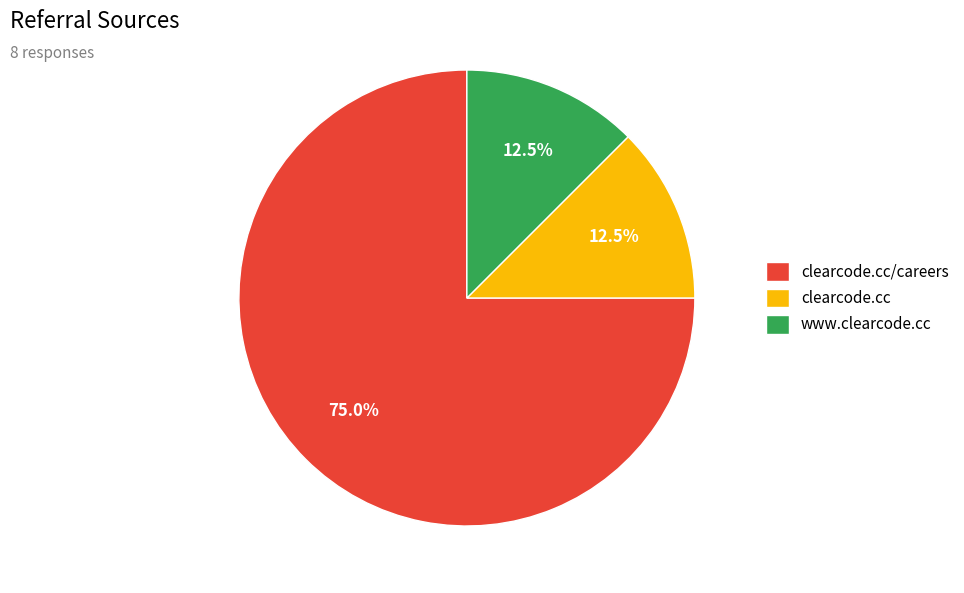

Does clearcode.cc/careers account for over 50% of the chart?

Yes